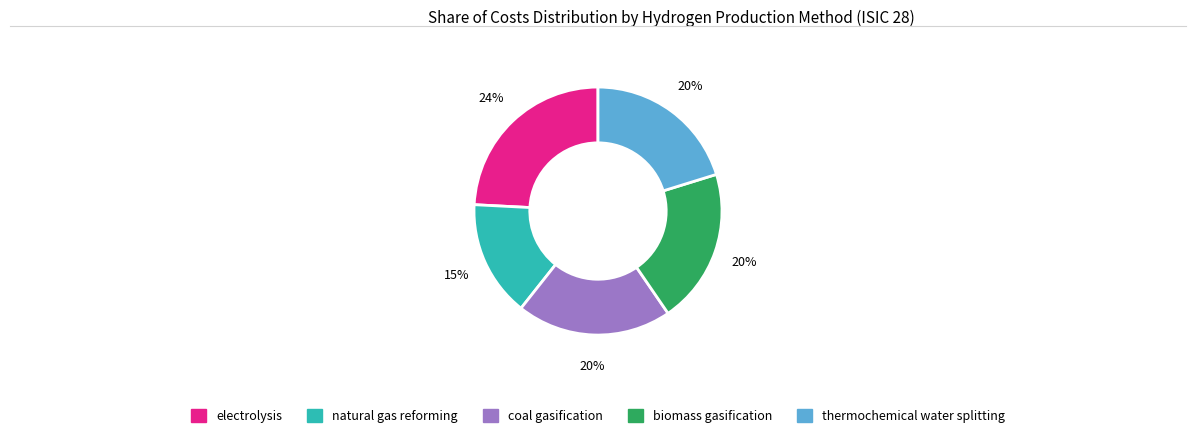

Which slice is the largest?

electrolysis